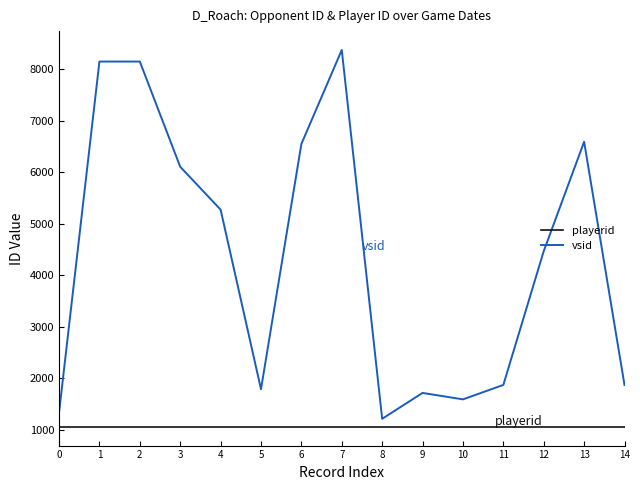

The vsid series shows 1887 at 0. True or false?

False